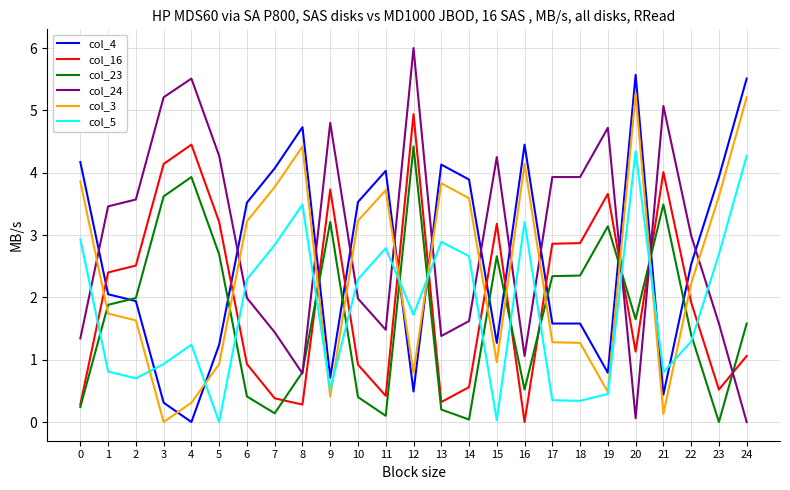

Is the value of col_3 at 15 greater than the value of col_16 at 13?

Yes